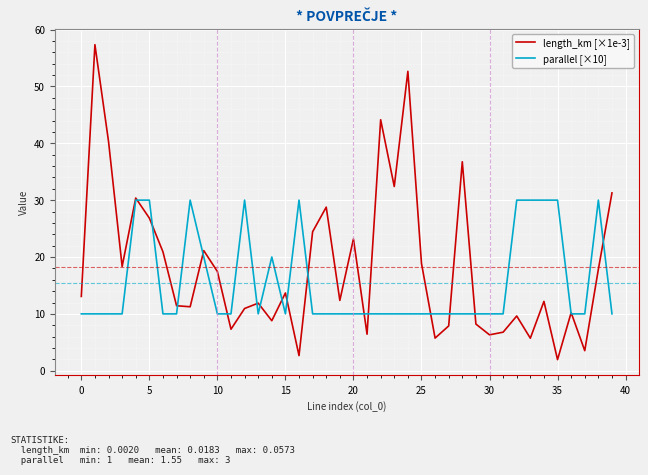

What are all the series names shown in the legend?

length_km [×1e-3], parallel [×10]